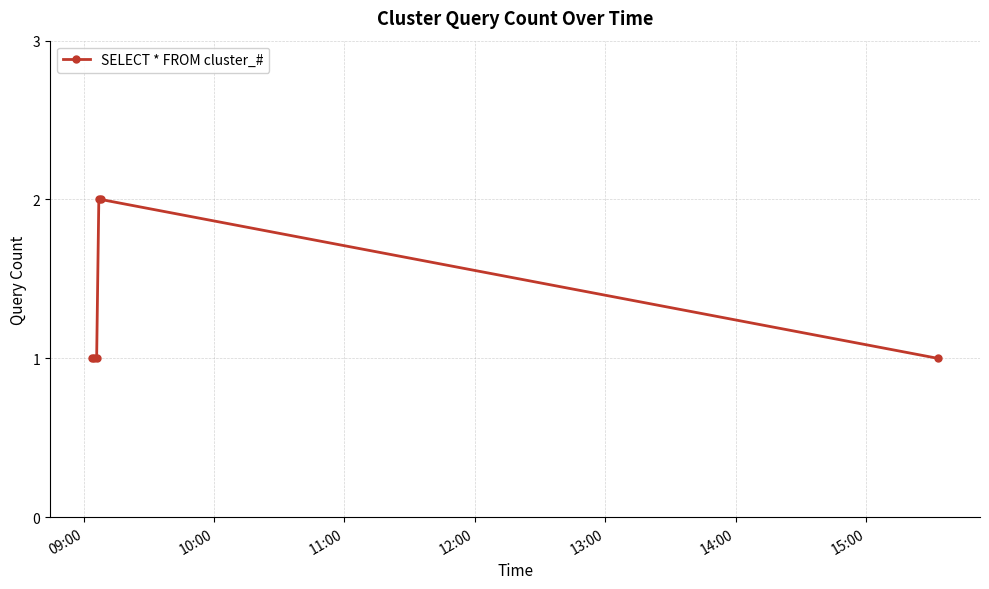

Count the values in the range 1 to 2.

6